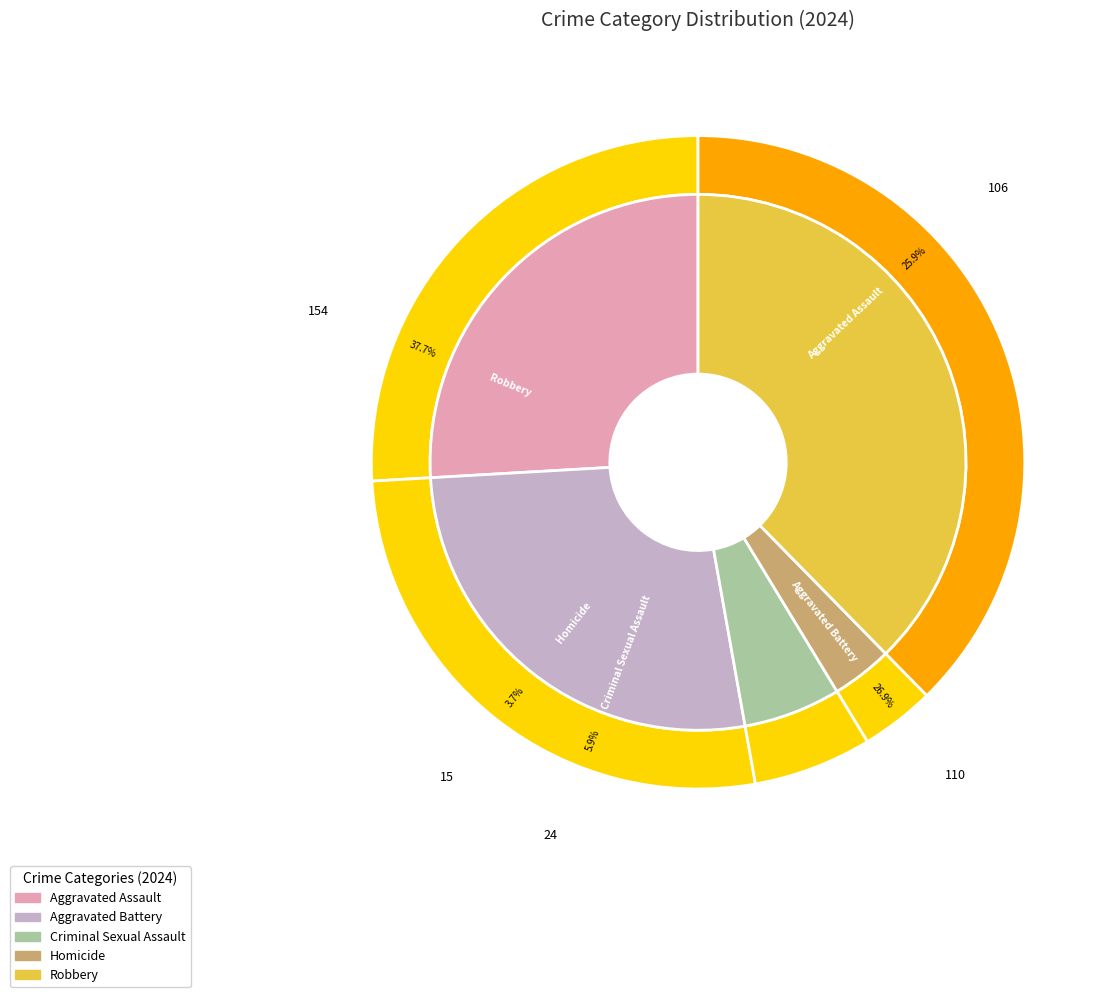

How many slices are in this pie chart?

5